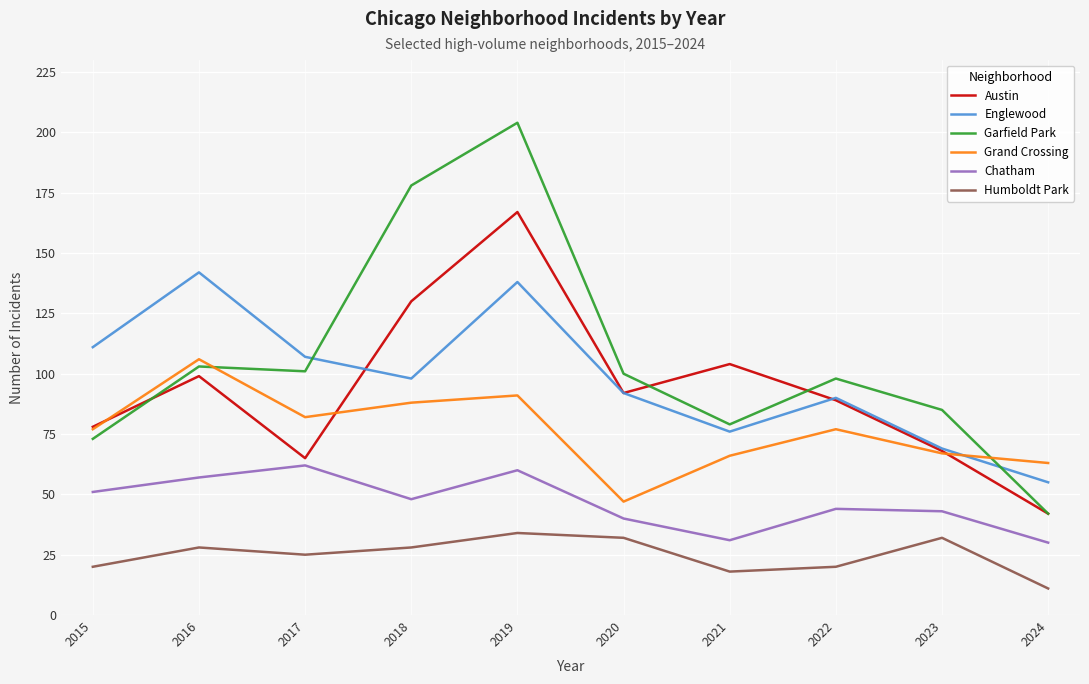

Which series has the widest spread of values?

Garfield Park